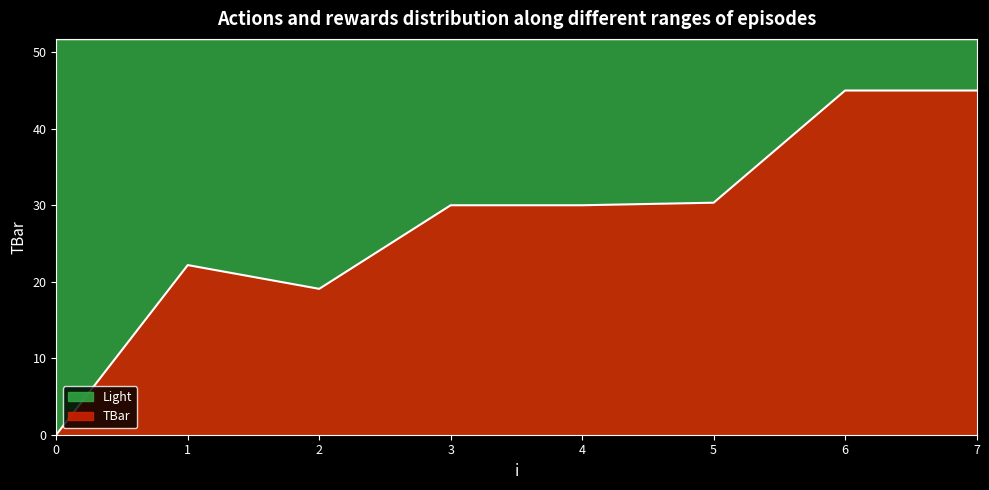

Reading left to right, transcribe all the data shown in this chart.

0=0.0	1=22.2	2=19.1	3=30.0	4=30.0	5=30.3	6=45.0	7=45.0